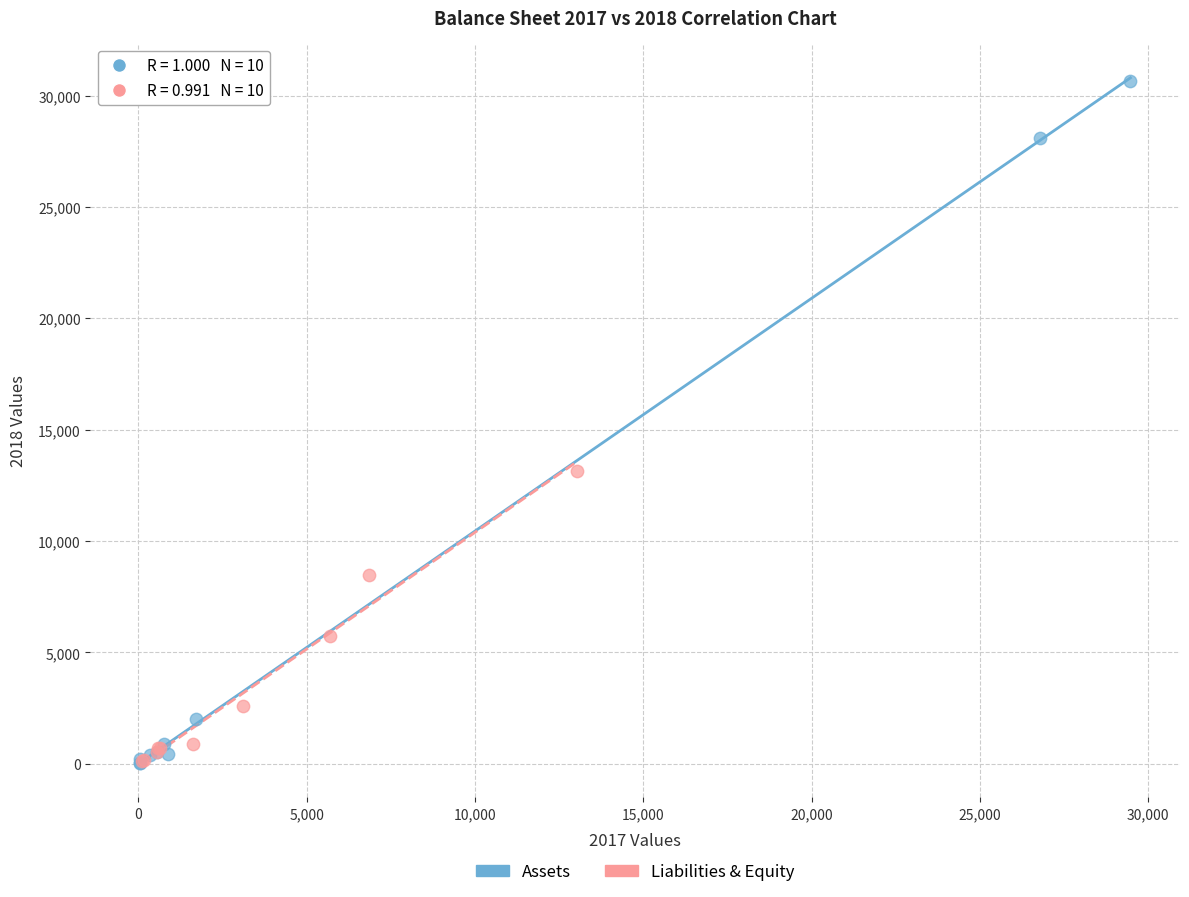

Which series contains the highest Y value?

Assets